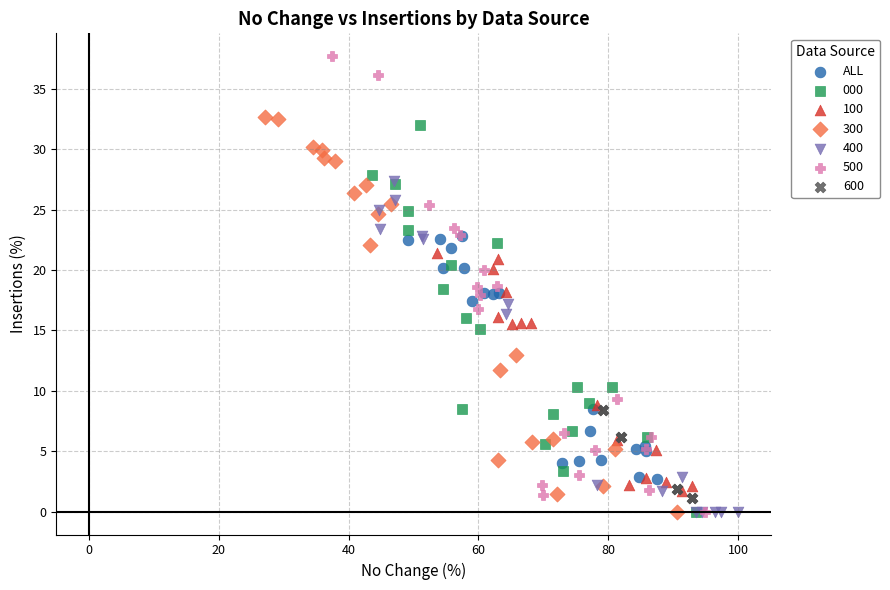

Which series has the widest spread of Y values?

500